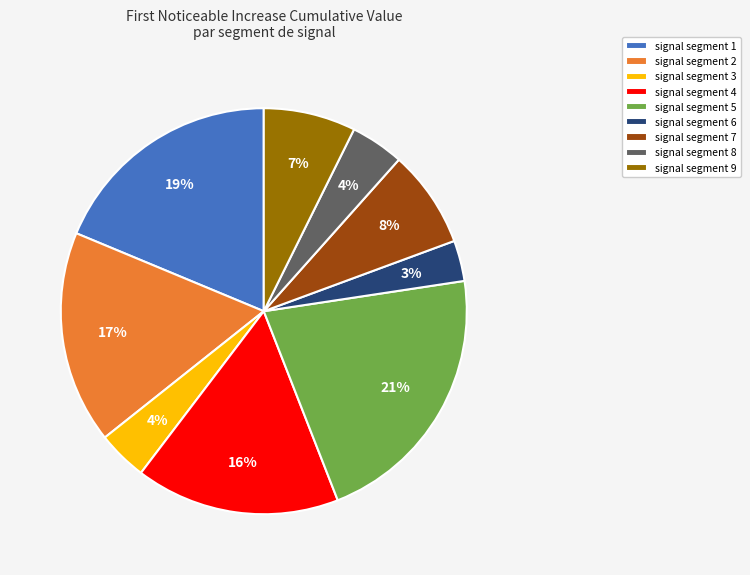

Combined, do signal segment 8 and signal segment 5 account for over 50%?

No